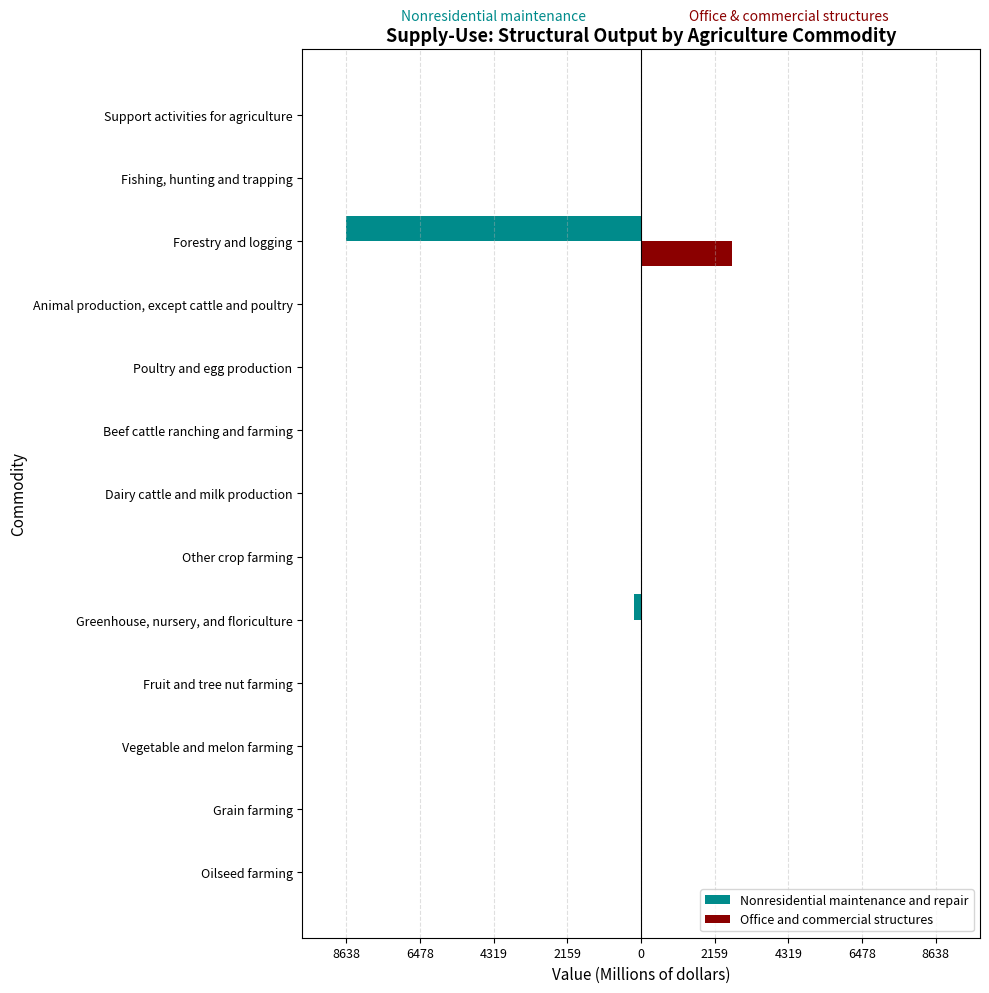

Which series has the largest range (max minus min)?

Nonresidential maintenance and repair